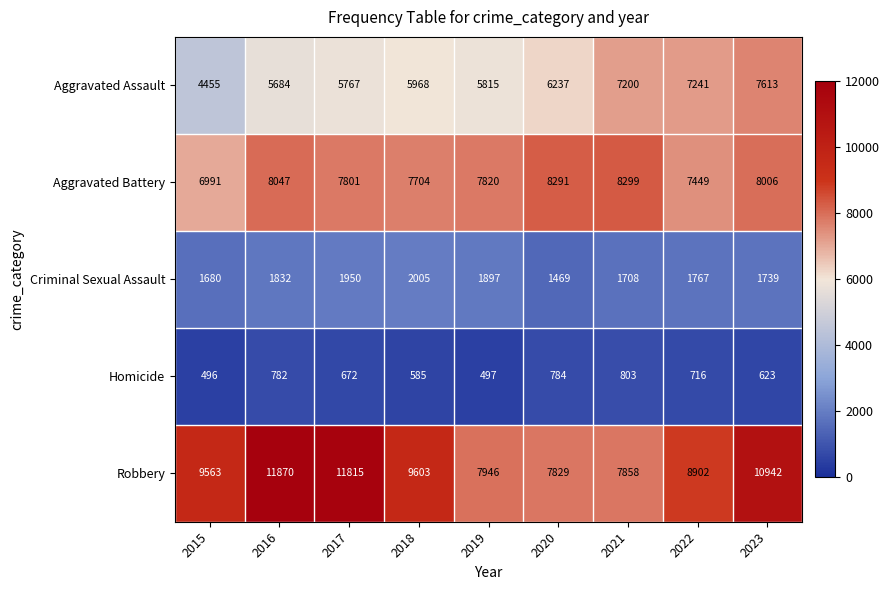

What is the sum of all Aggravated Battery values?

70408